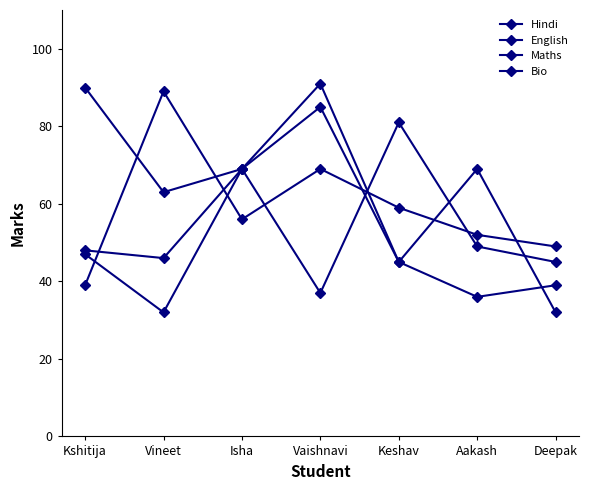

Read the Hindi value at Kshitija.

39